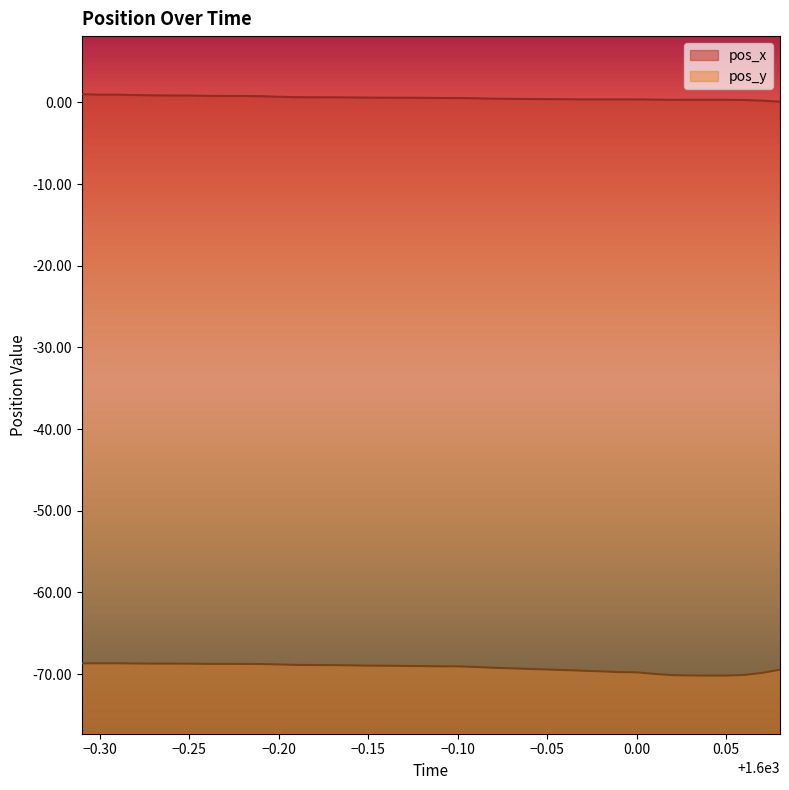

The pos_x series shows 1.8 at 1599.69. True or false?

False